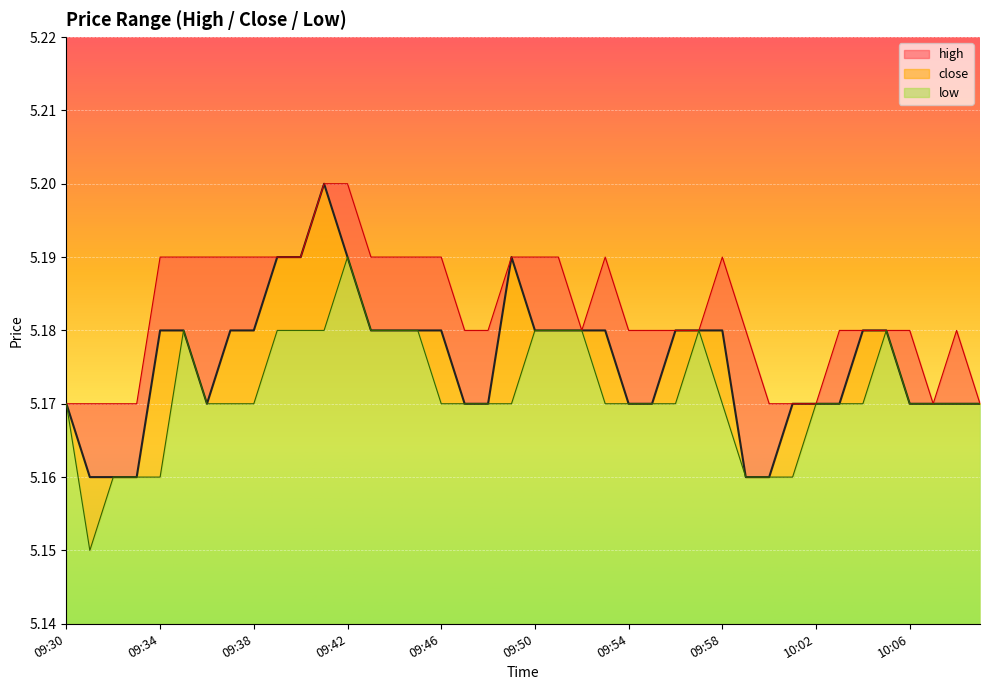

Which has a higher value, 09:45 or 09:50?

09:45